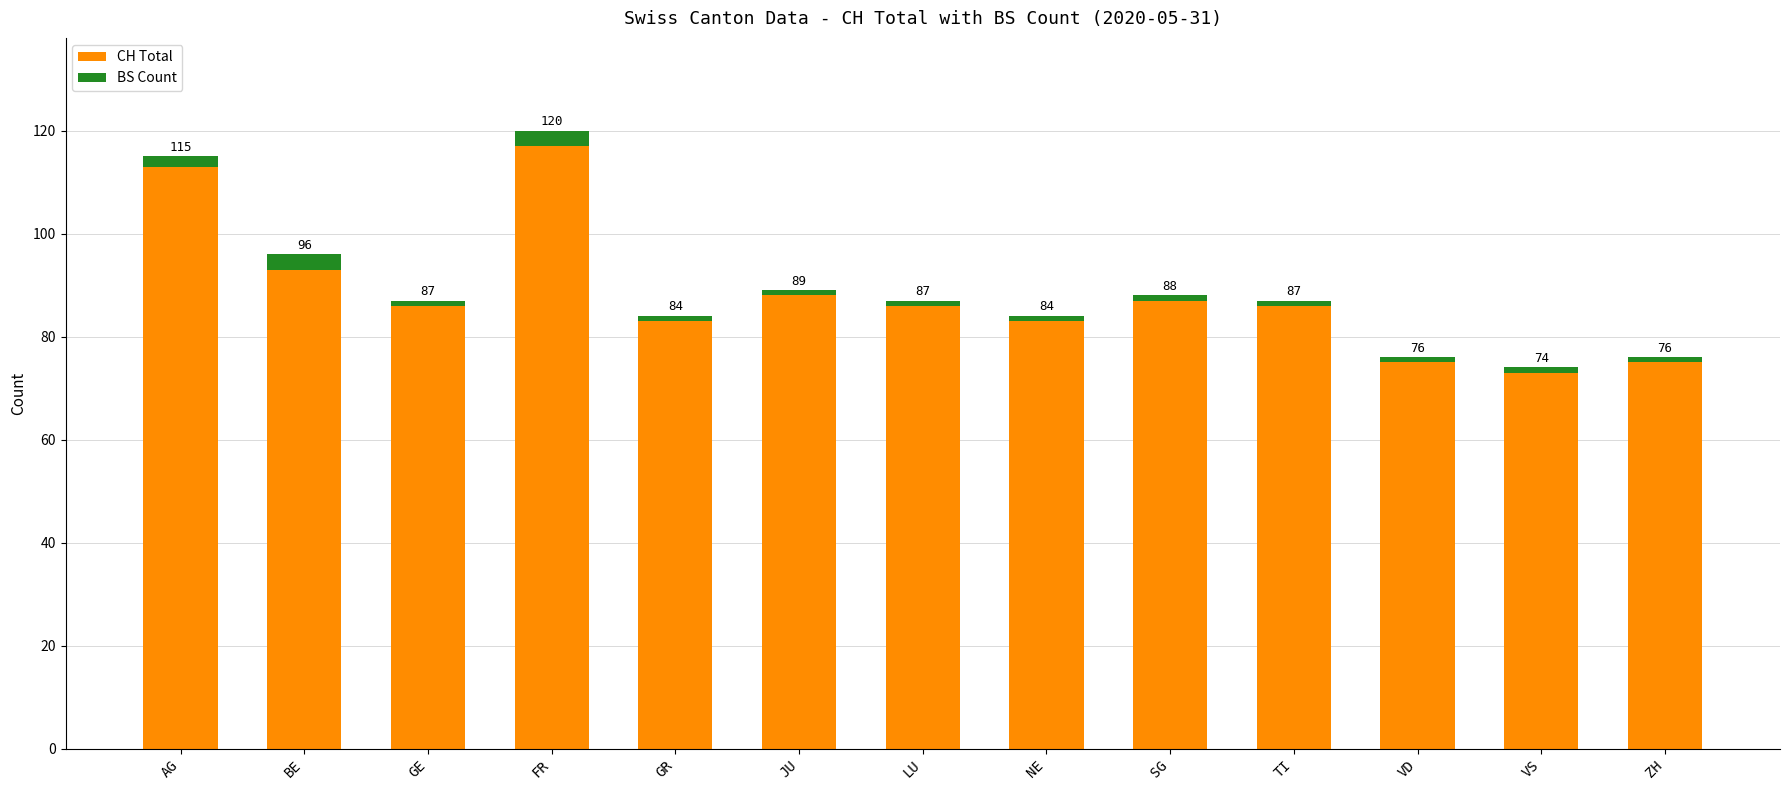

What is the value of the CH Total bar at the 5th from the left?

83